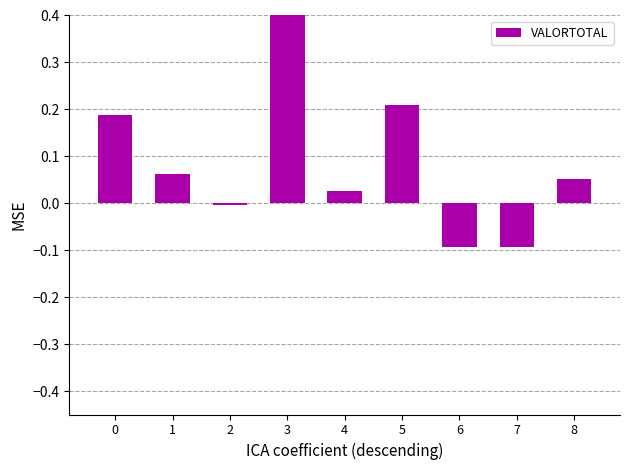

Reading left to right, list all the values displayed in this chart.

0=0.2	1=0.1	2=-0.0	3=0.5	4=0.0	5=0.2	6=-0.1	7=-0.1	8=0.1